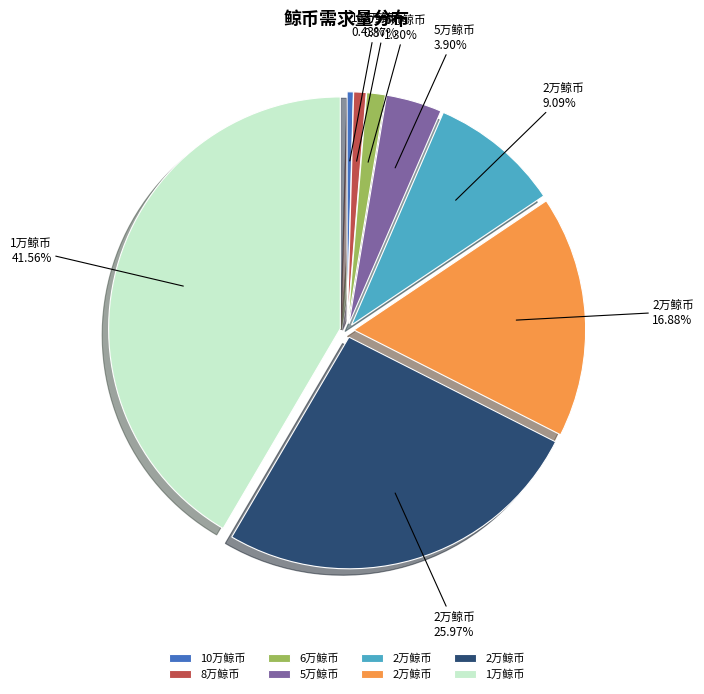

Is there a majority slice in this chart?

No